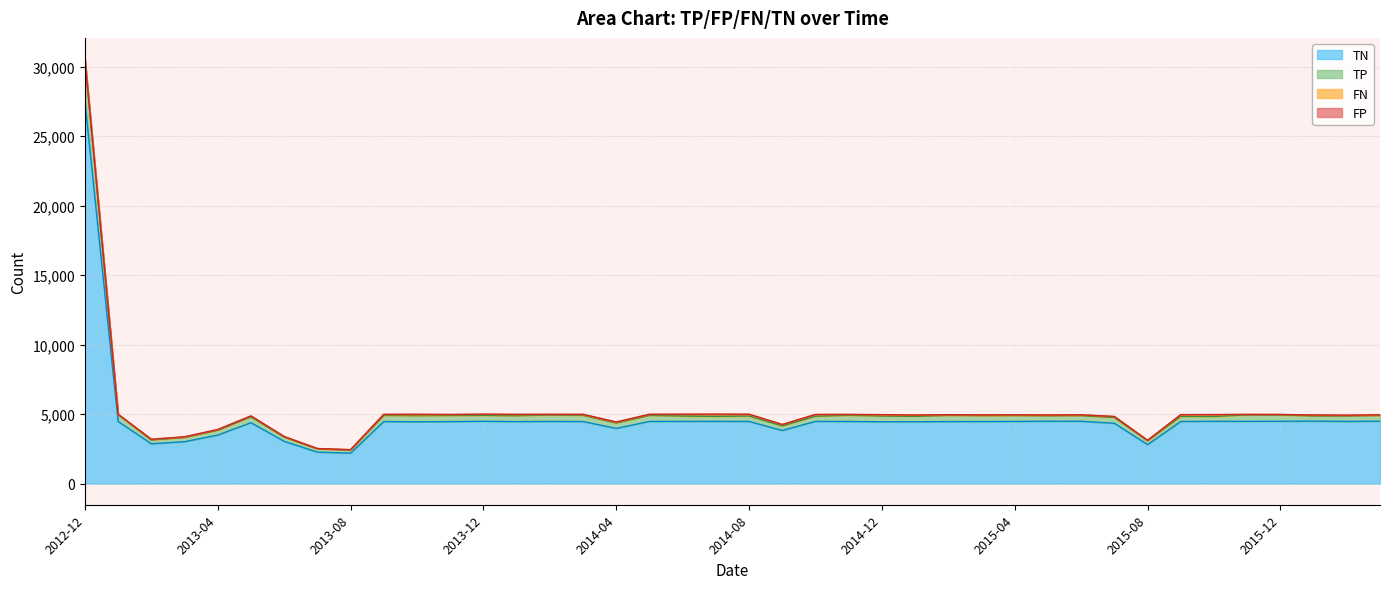

True or false: TP has more than 0 points higher than both neighbors.

True